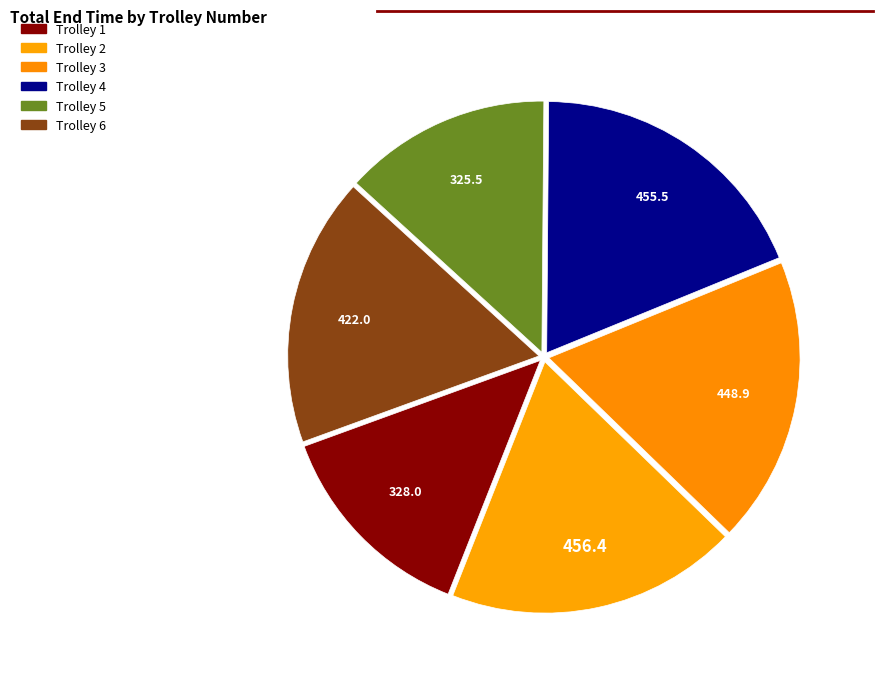

The Trolley 4 slice represents 19% of the pie. True or false?

True